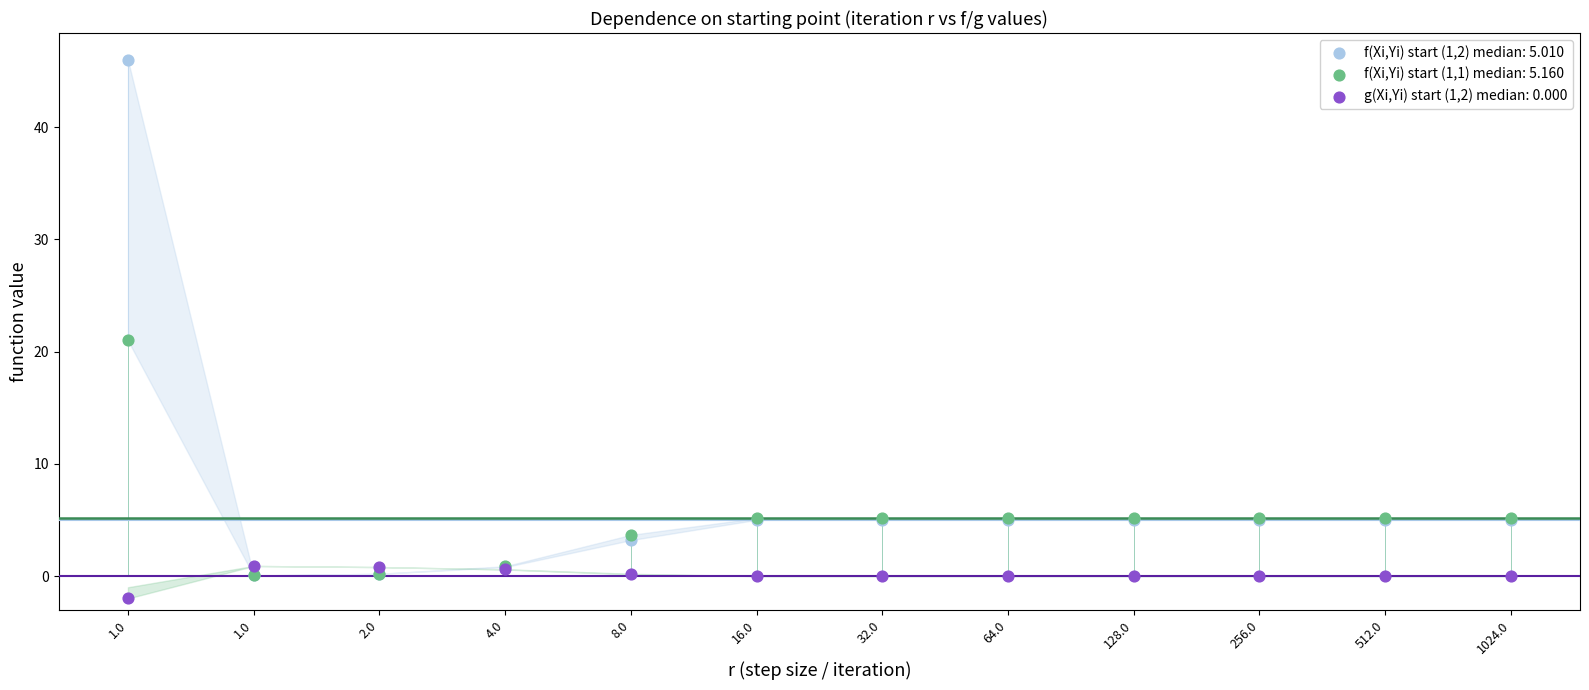

Across all series, what Y value is closest to 22?

21.0